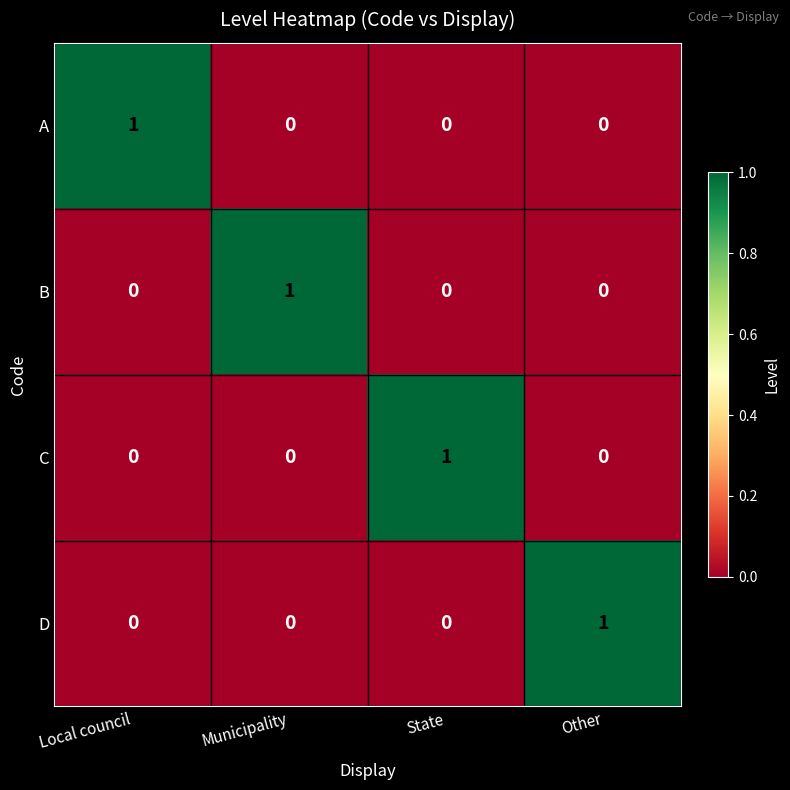

At which label does B reach its peak?

Municipality